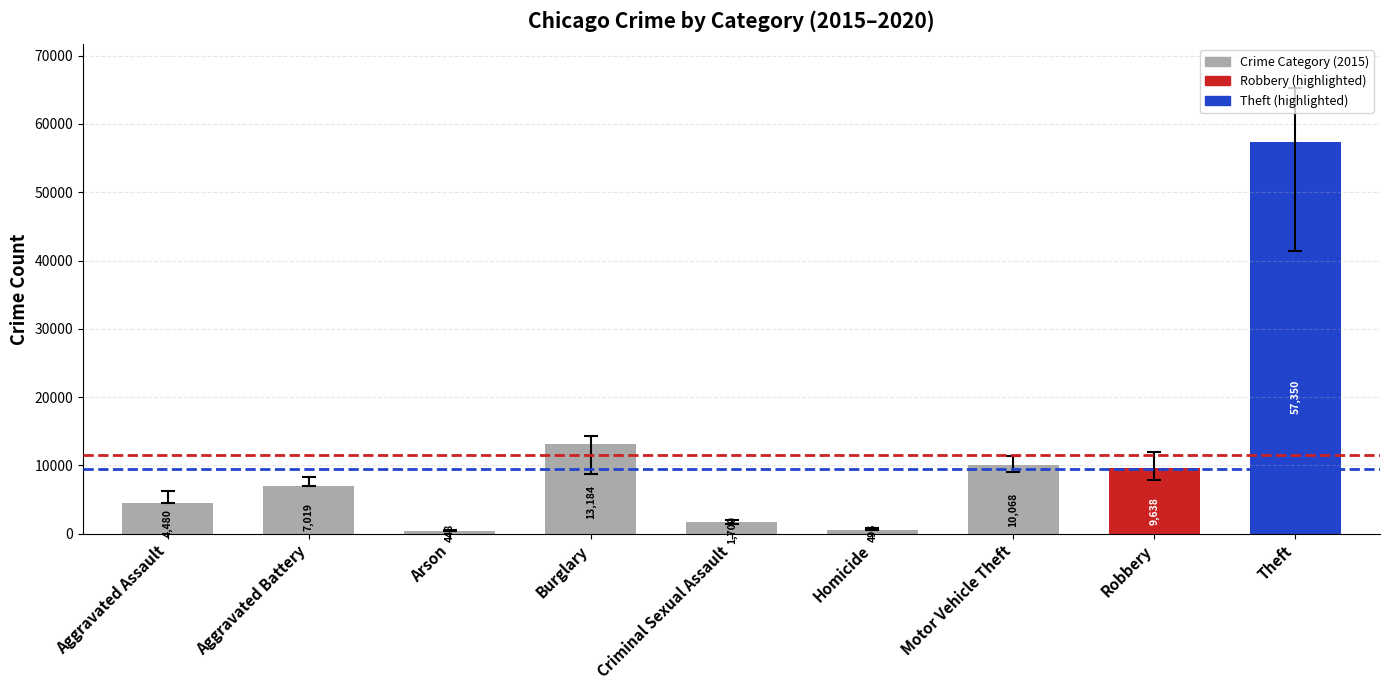

What is the approximate value at Robbery?

9638